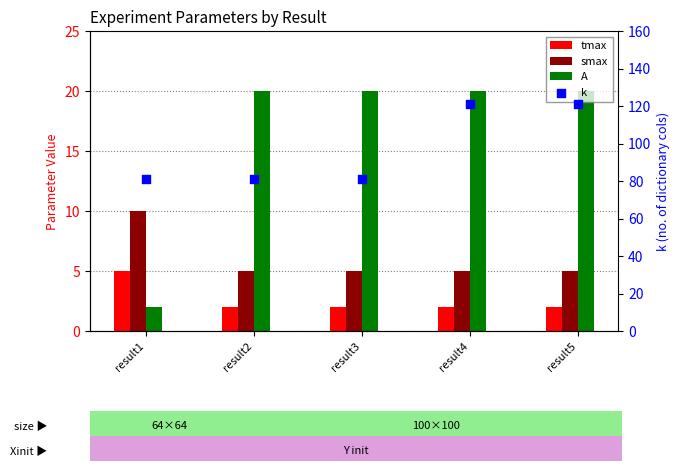

What is the total value across all series at result5?

148